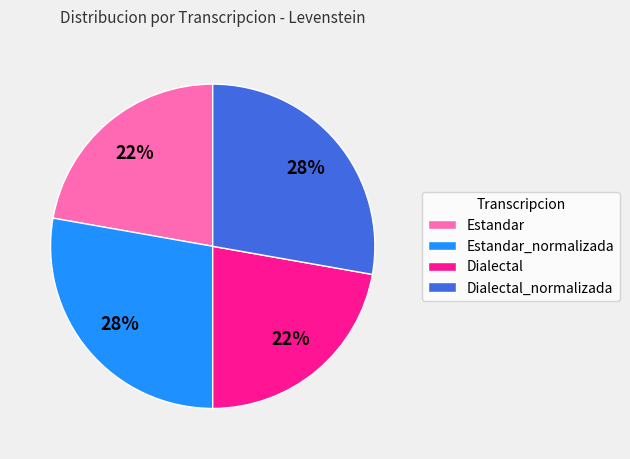

Does Estandar_normalizada represent more than half of the total?

No